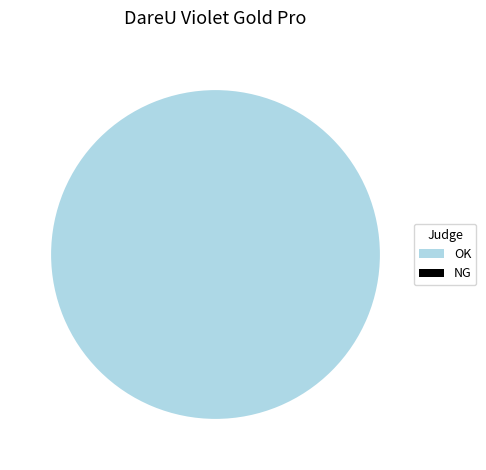

How many segments does this pie chart have?

2